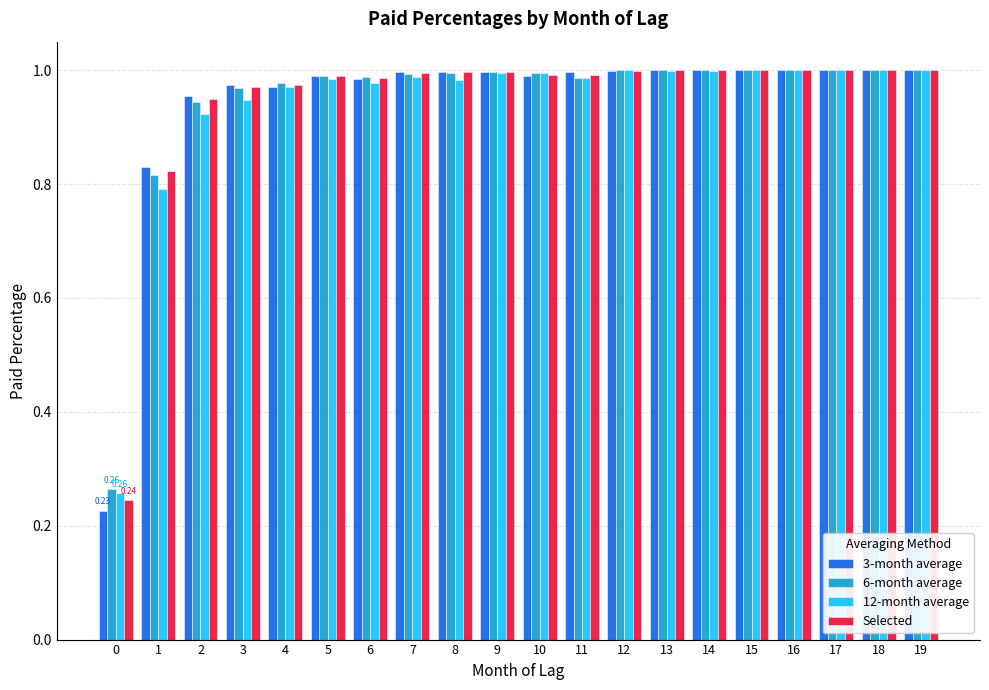

Is it true that 3-month average equals 1.3 at 2?

False